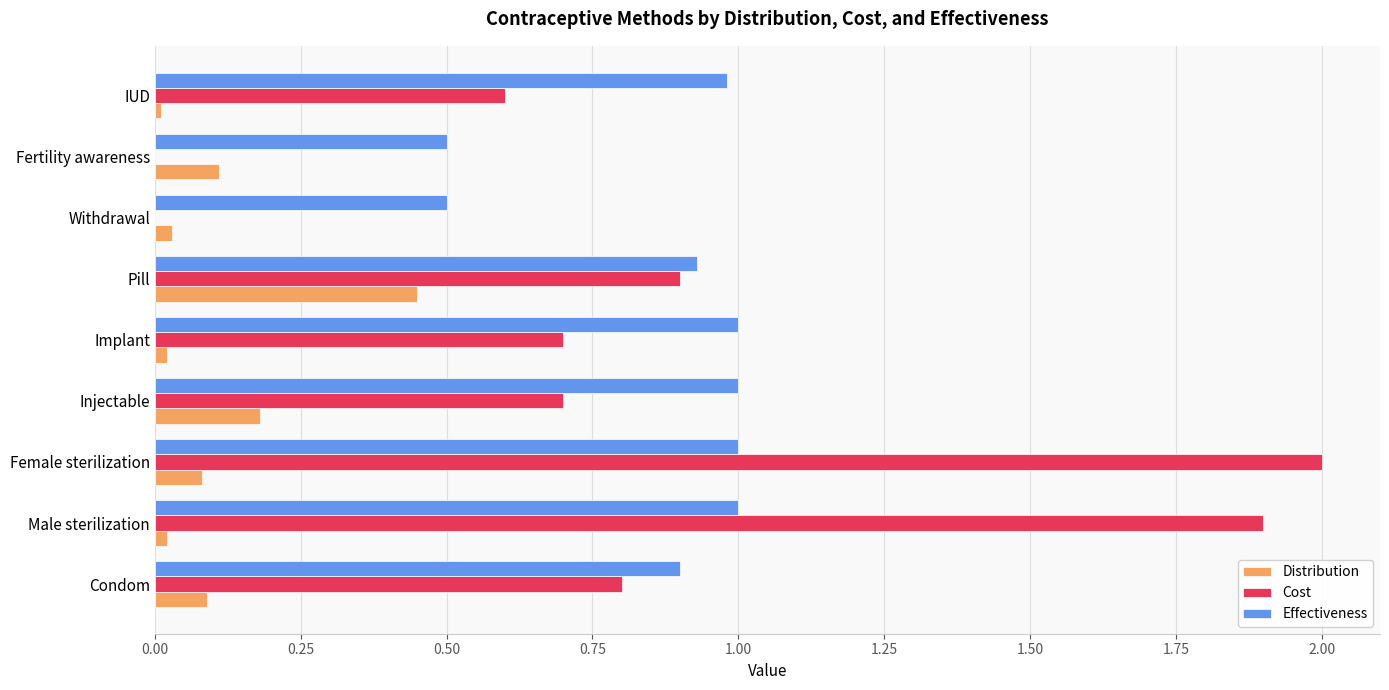

Which series has the largest total across all categories?

Effectiveness